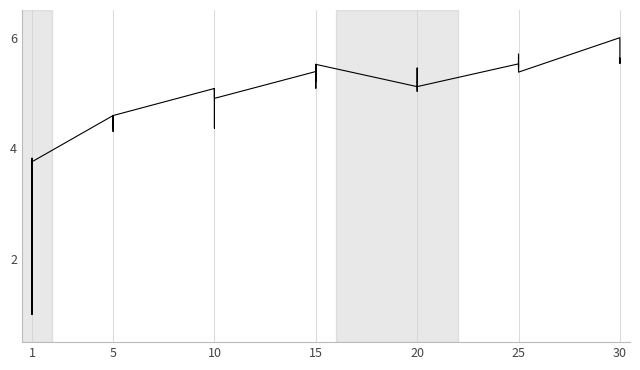

What is the difference between the maximum and minimum values?

5.0